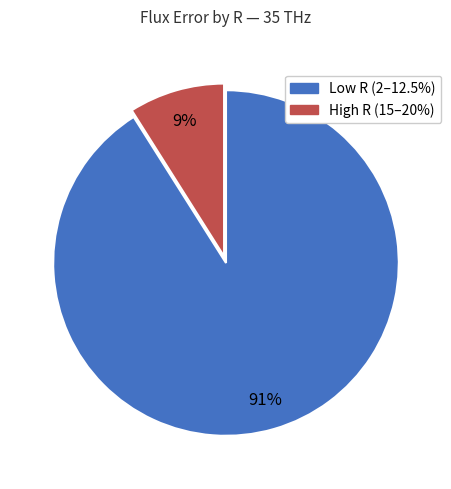

What is the ratio of the value at Low R (2–12.5%) to the value at High R (15–20%)?

10.1